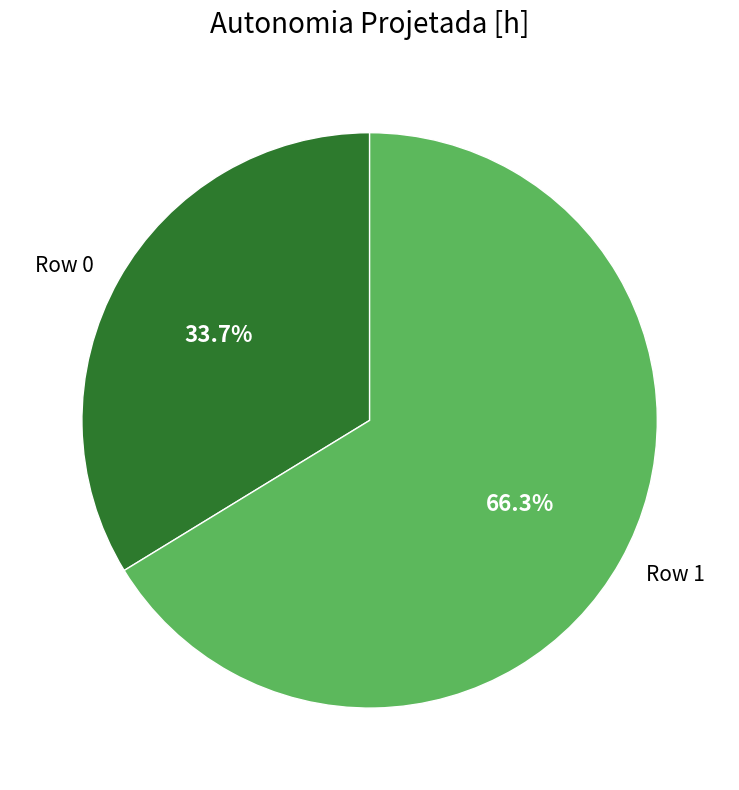

To the nearest percent, what portion does Row 0 represent?

34%